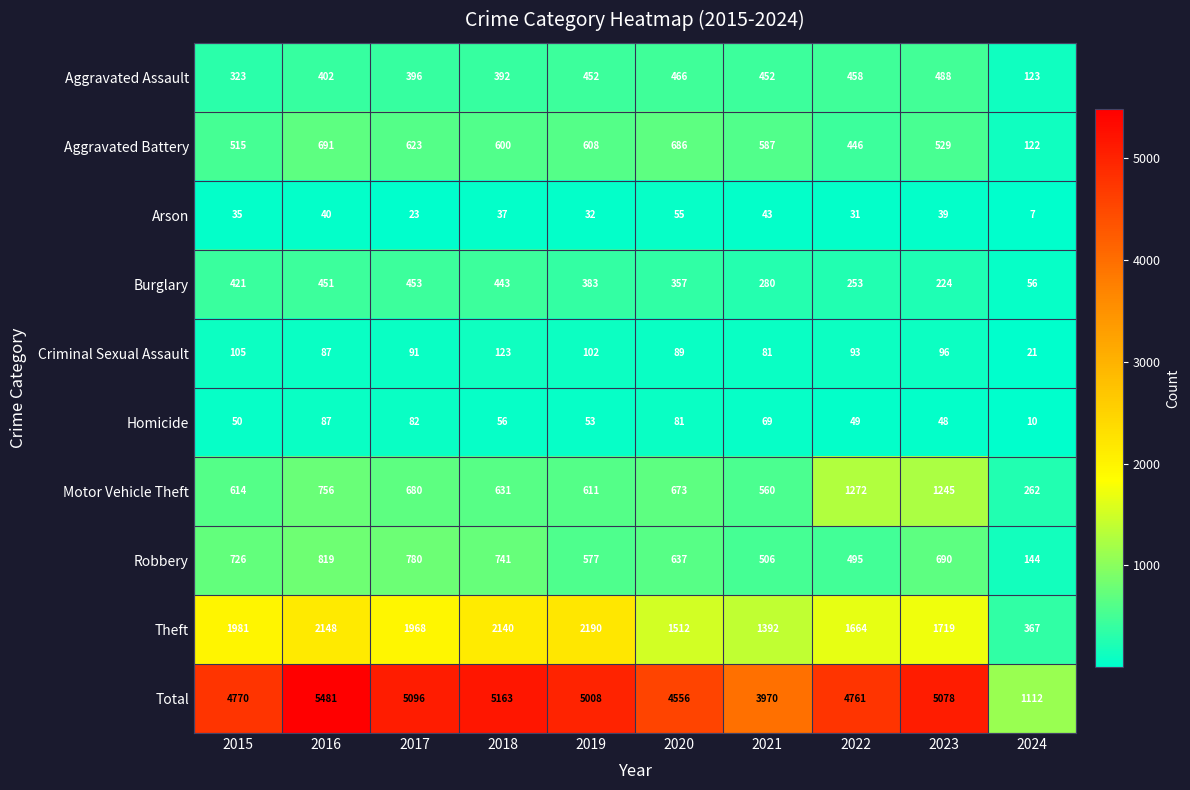

List the series in order of their peak value, lowest first.

Arson, Homicide, Criminal Sexual Assault, Burglary, Aggravated Assault, Aggravated Battery, Robbery, Motor Vehicle Theft, Theft, Total